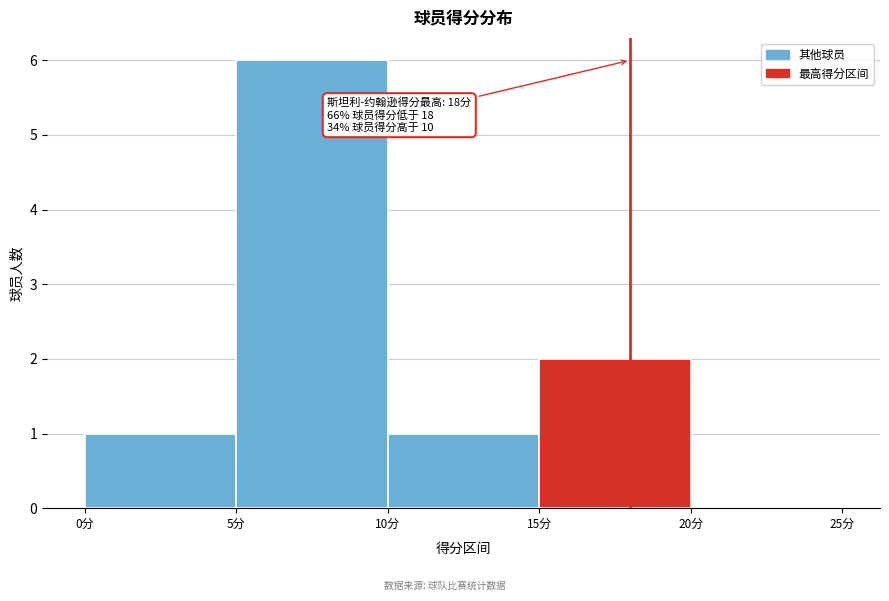

Over which range of the x-axis is the bar tallest?

5 to 10